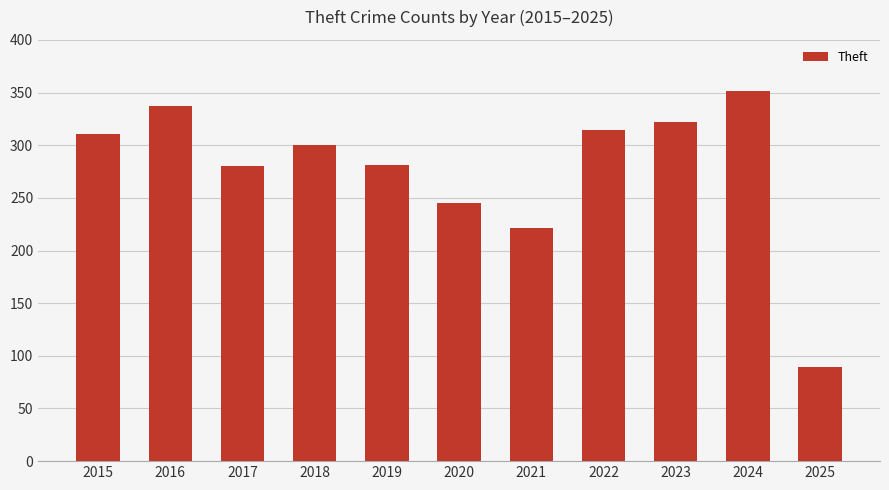

What is the difference between the maximum and minimum values?

262